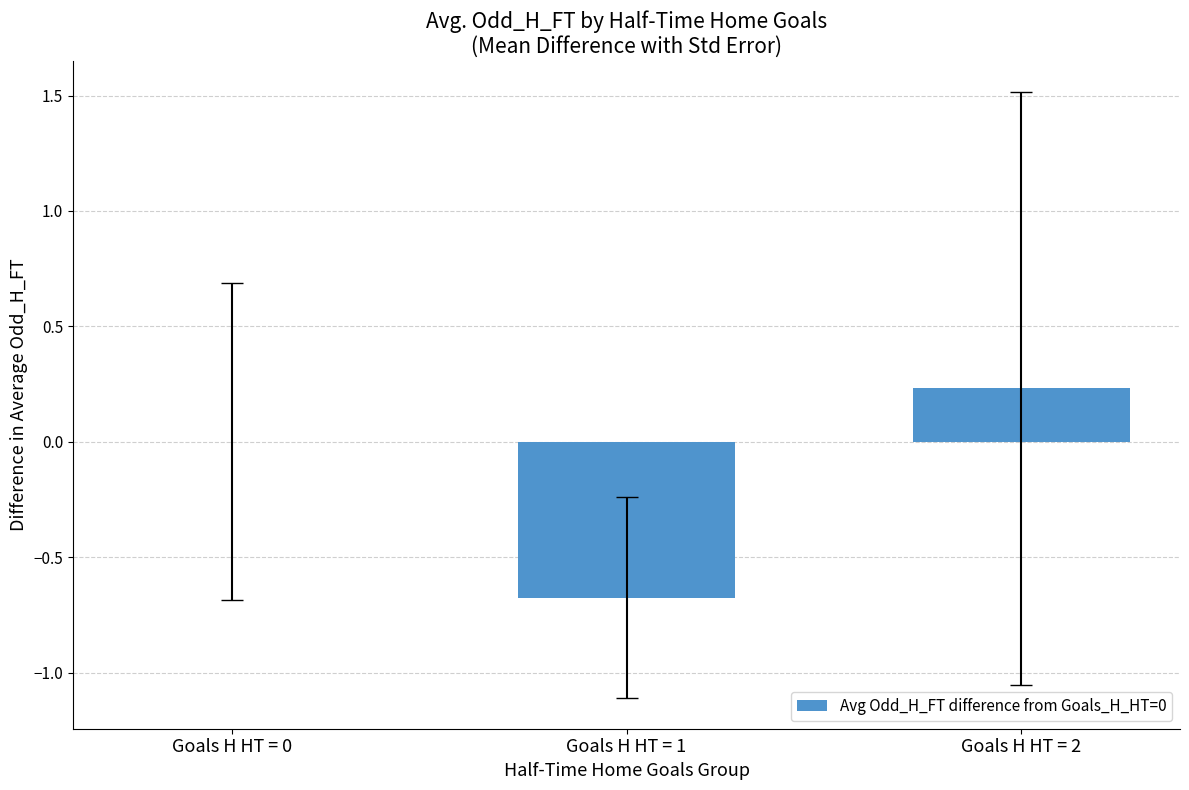

What is the sum of all values?

-0.4